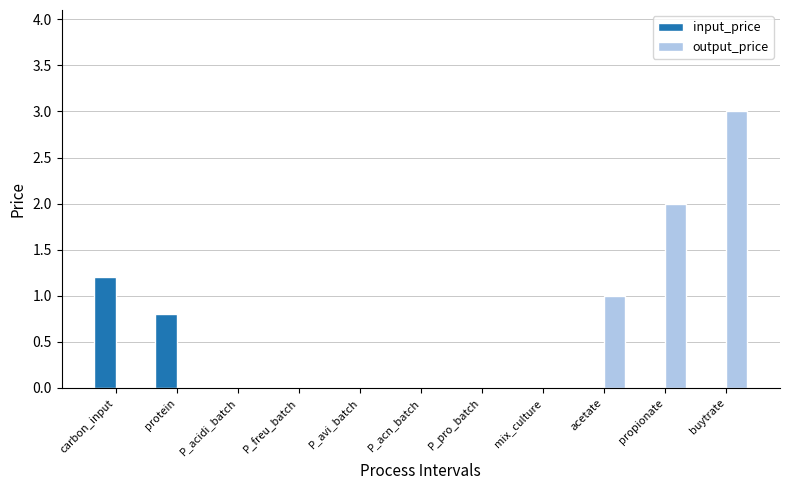

Which series has the largest range (max minus min)?

output_price